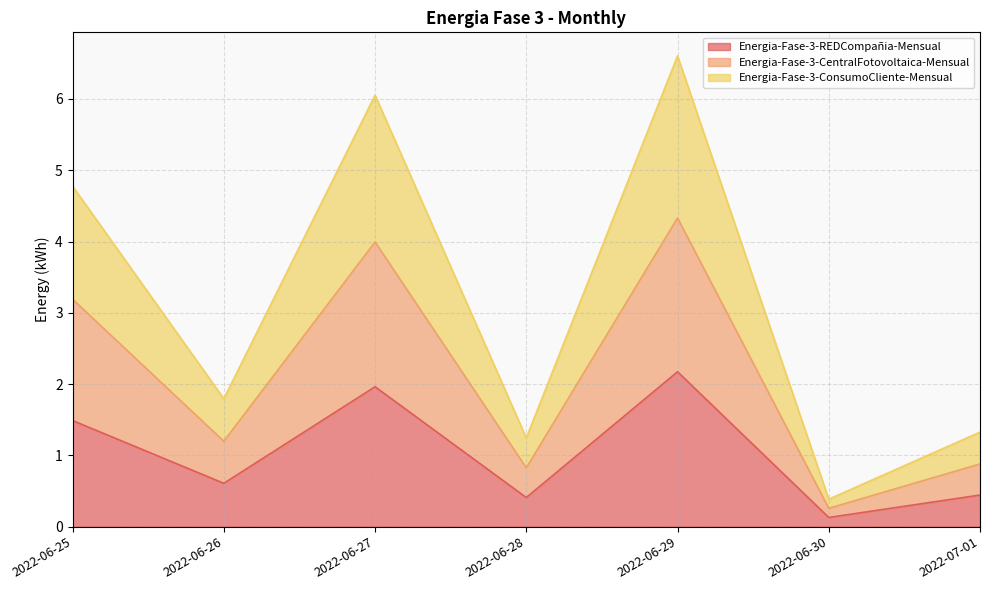

What is the value of the Energia-Fase-3-REDCompañia-Mensual point at the 3rd from the left?

2.0